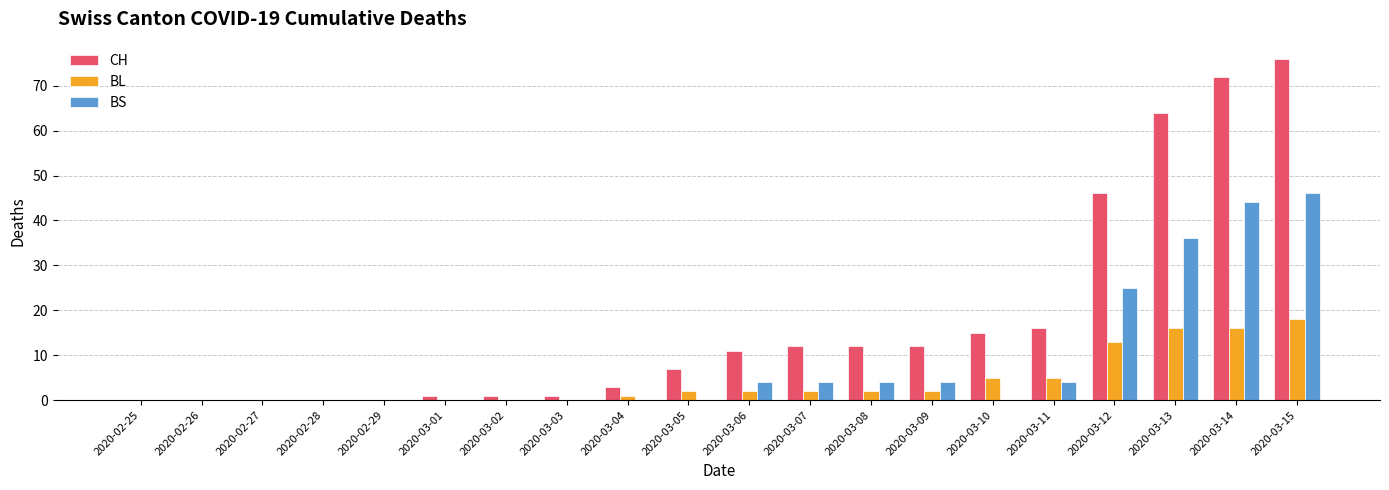

Which series has the largest total across all categories?

CH